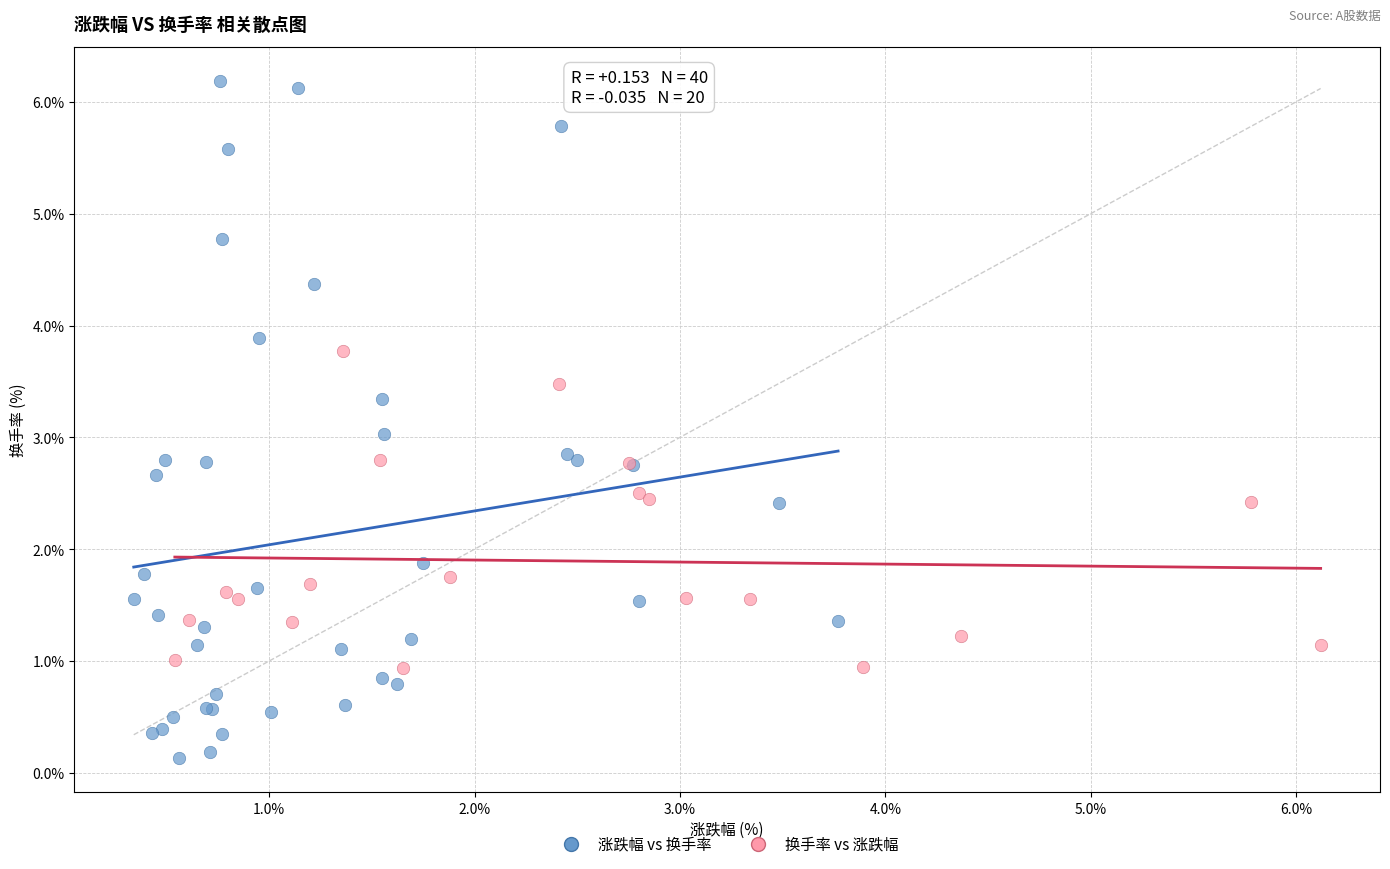

Which series has the widest spread of Y values?

涨跌幅 vs 换手率